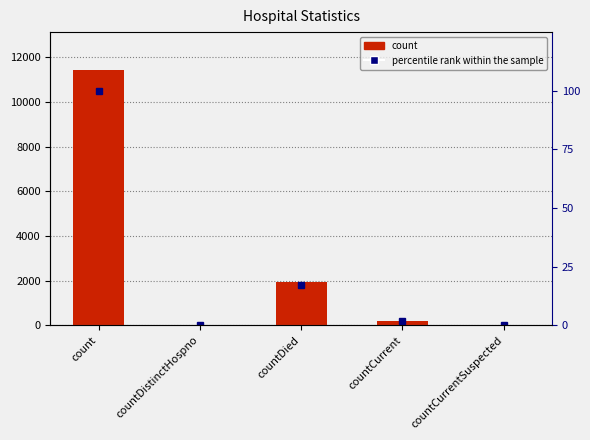

Which category has the highest value in the percentile rank within the sample series?

count